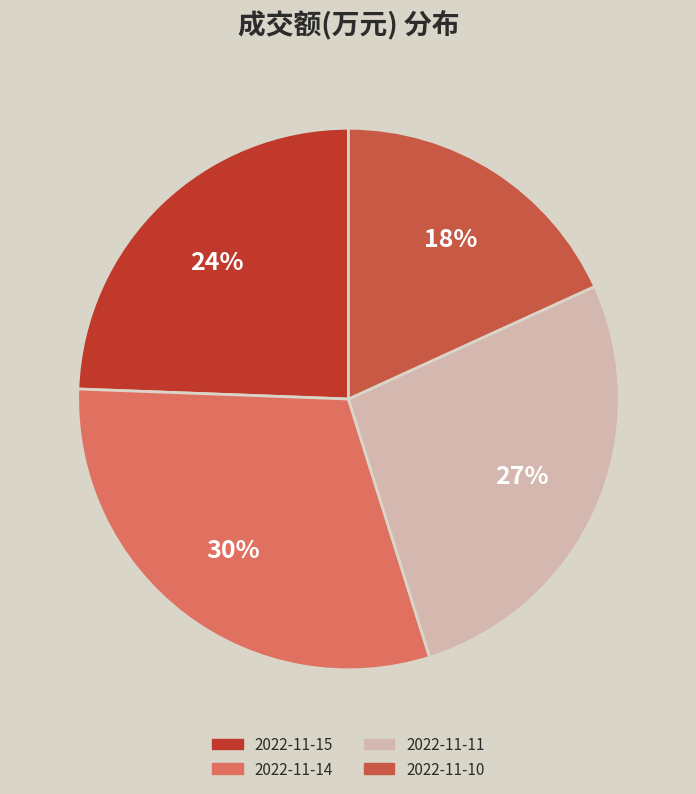

Approximately how many times larger is the value at 2022-11-14 compared to 2022-11-11?

1.1